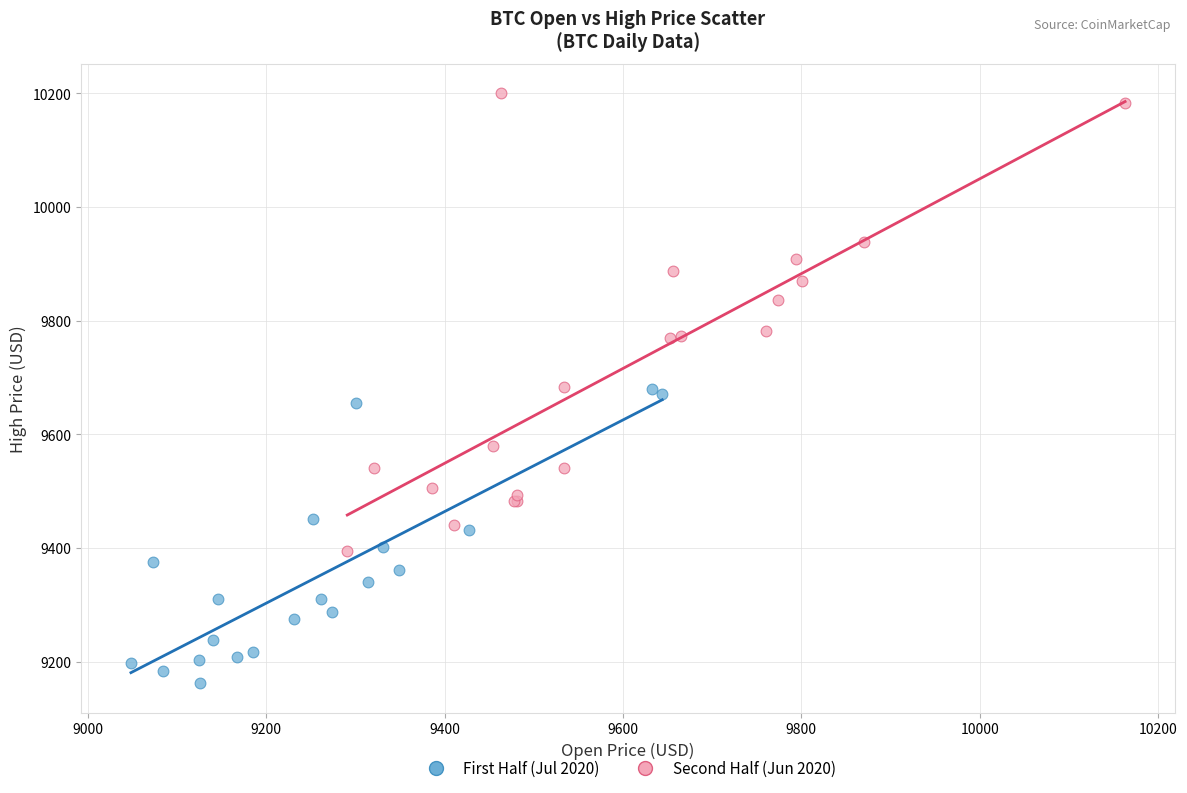

Which series reaches the maximum Y coordinate?

Second Half (Jun 2020)